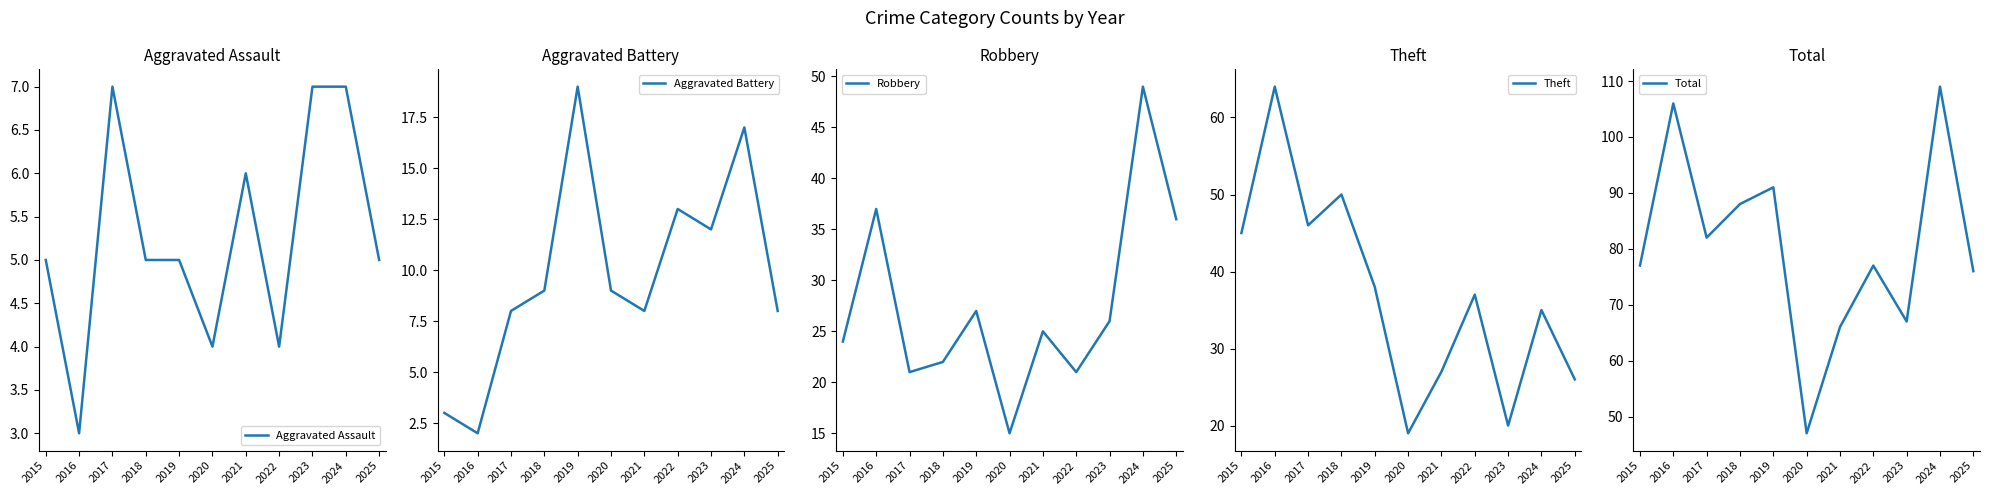

How many data points in Theft are above 37?

5